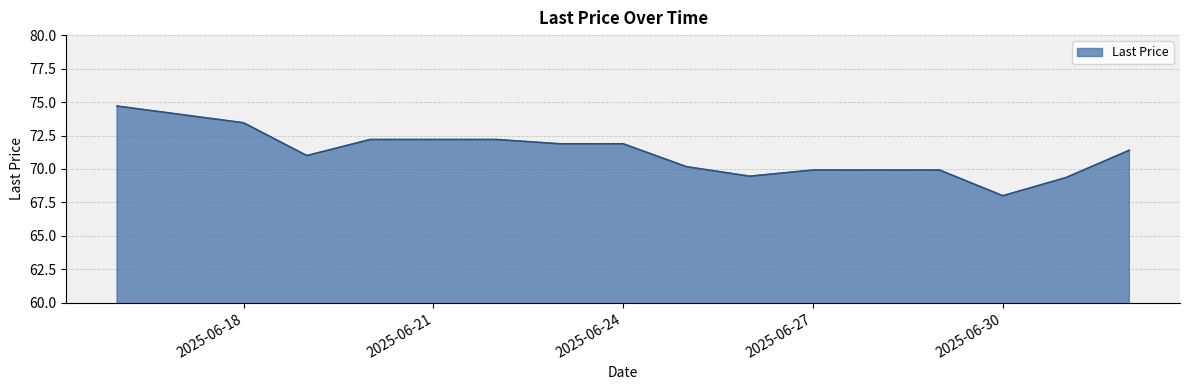

What is the sum of all values?

1137.7